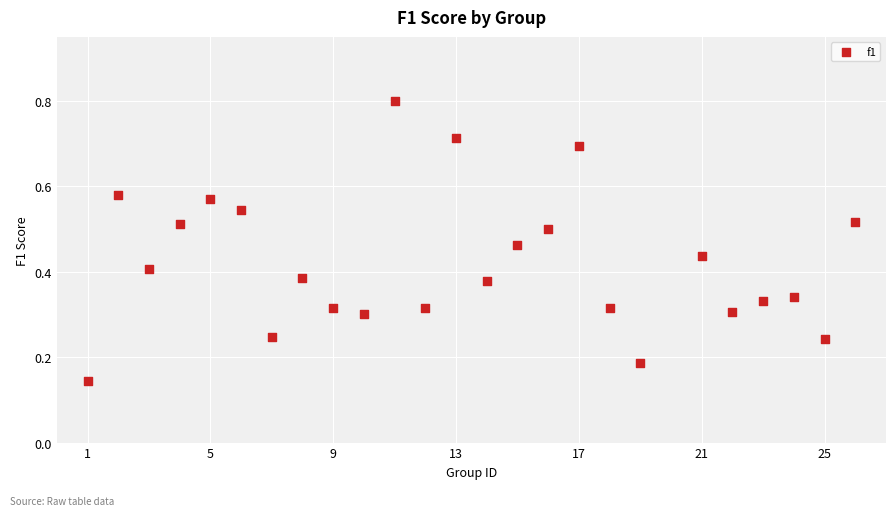

What is the range of X values (max minus min)?

25.0